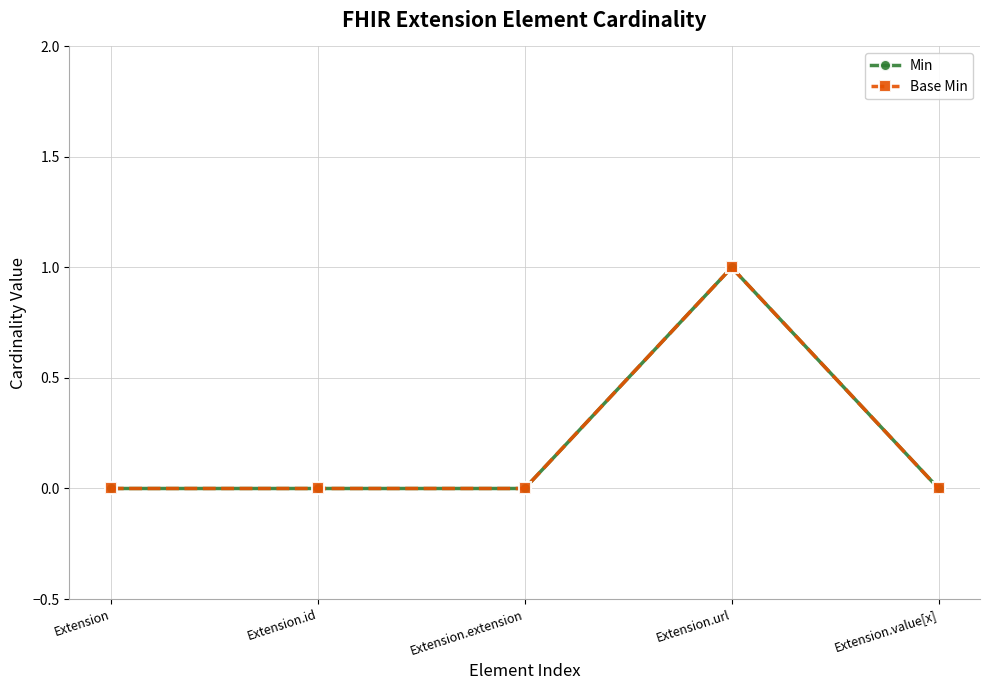

What is the label of the 5th point from the left?

Extension.value[x]